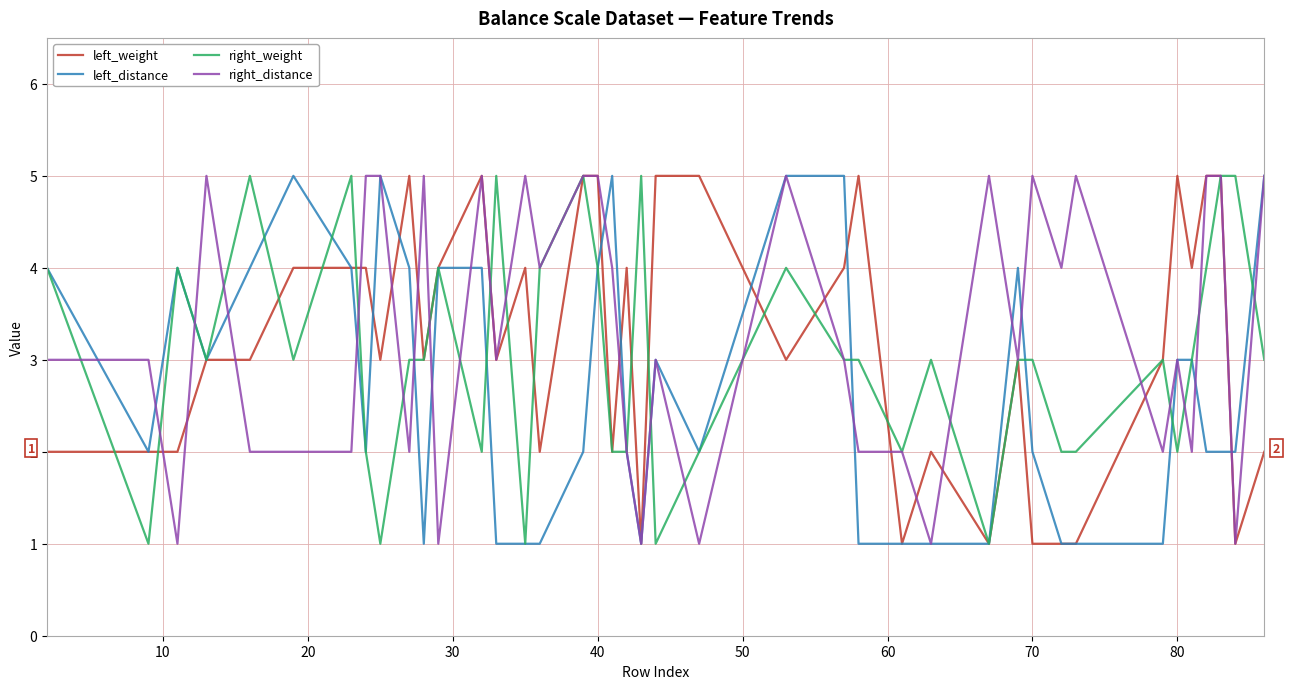

What is the difference between the maximum and second lowest values in the right_weight series?

4